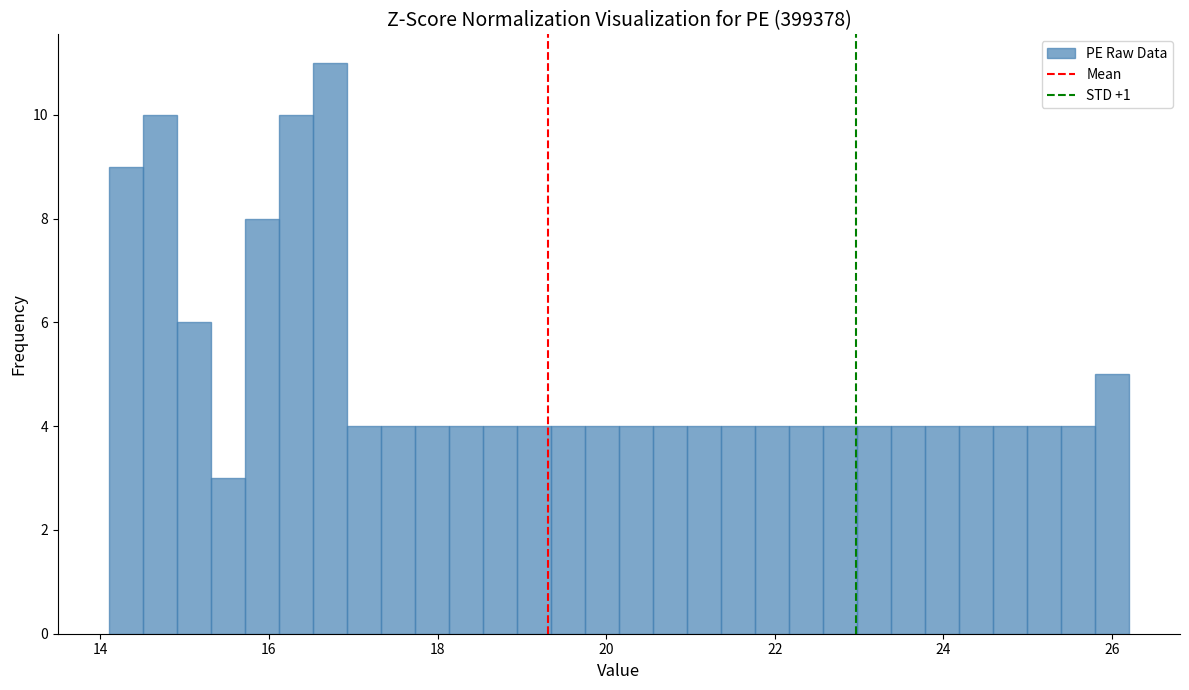

Read against the x-axis, roughly where is the centre of the tallest bar?

16.8